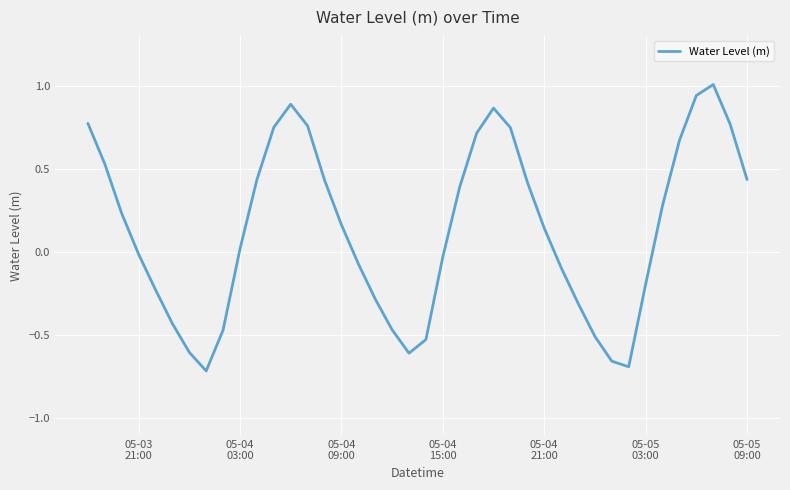

What is the difference between the second highest and minimum values?

1.7